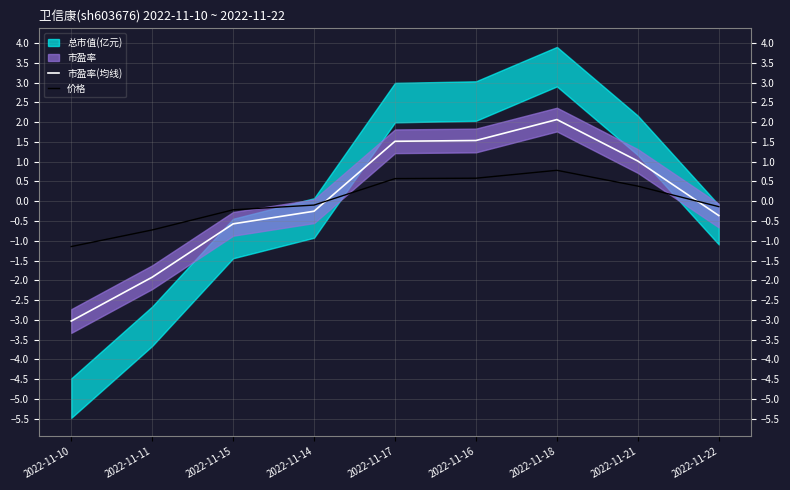

What is the lowest value of the 价格 series?

-1.1